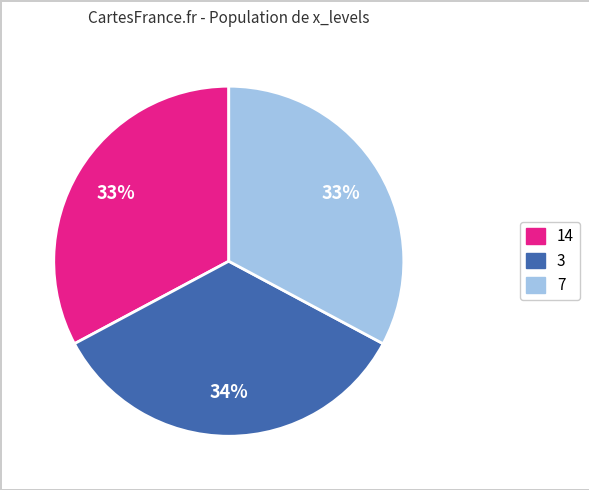

To the nearest percent, what is the average slice percentage?

33%